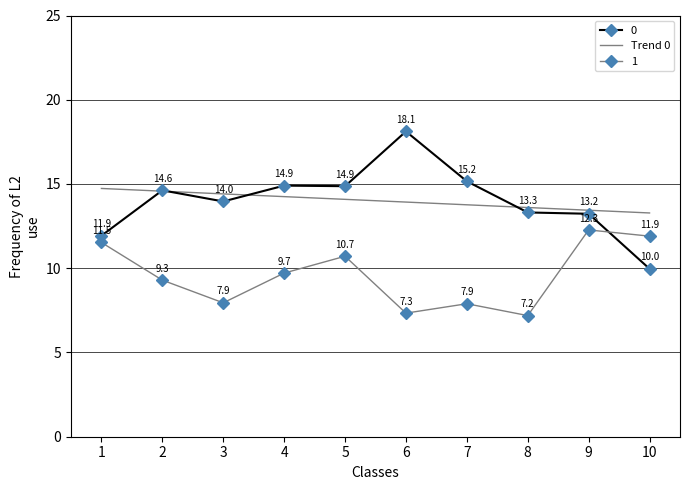

Is it true that 0 equals 10.0 at 10?

True